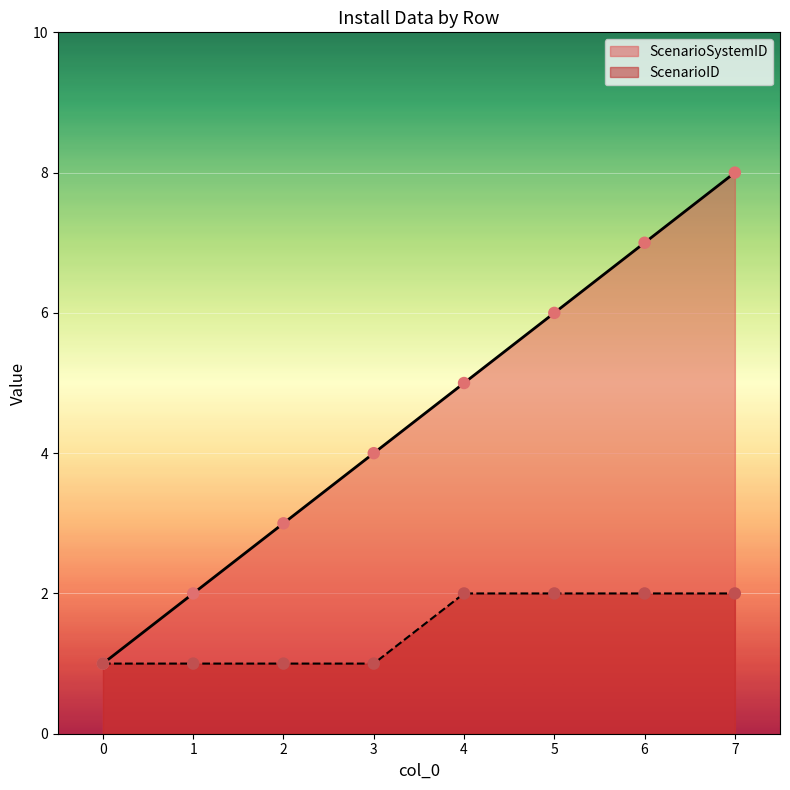

Which series has the largest total across all categories?

ScenarioSystemID